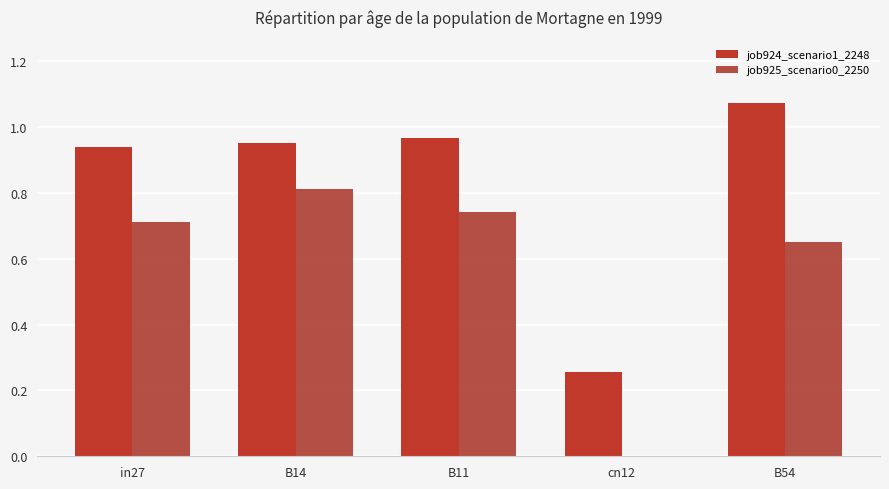

At which label does job924_scenario1_2248 reach its peak?

B54